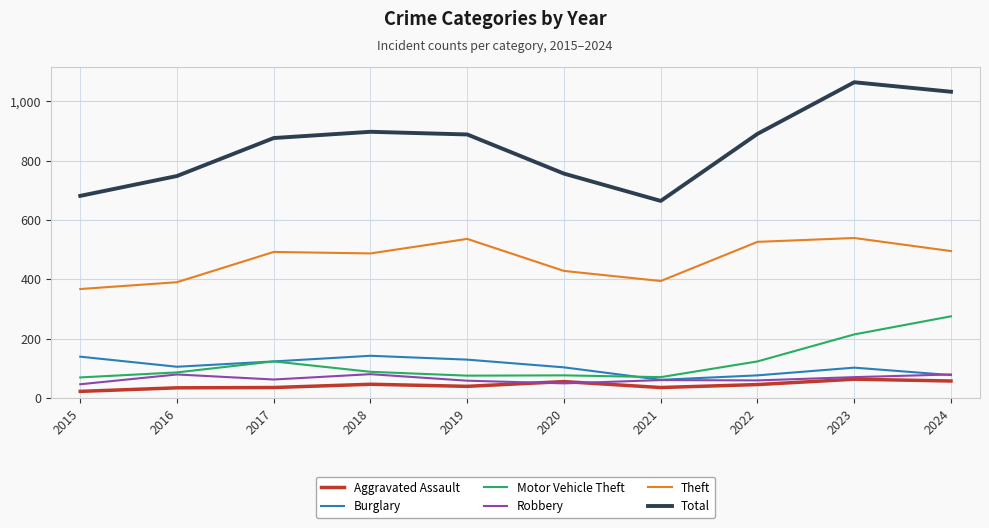

What value does the Burglary series have at 2019, to the nearest 10?

130